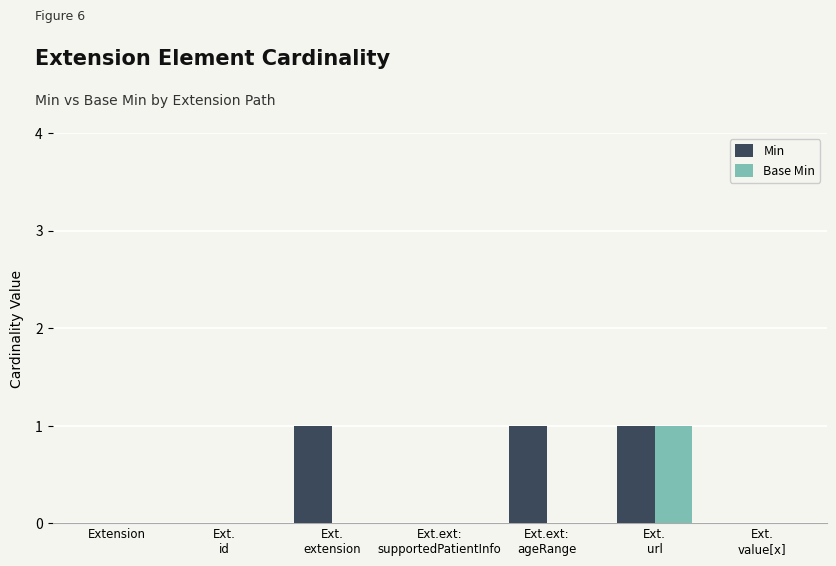

What is the sum of all Min values?

3